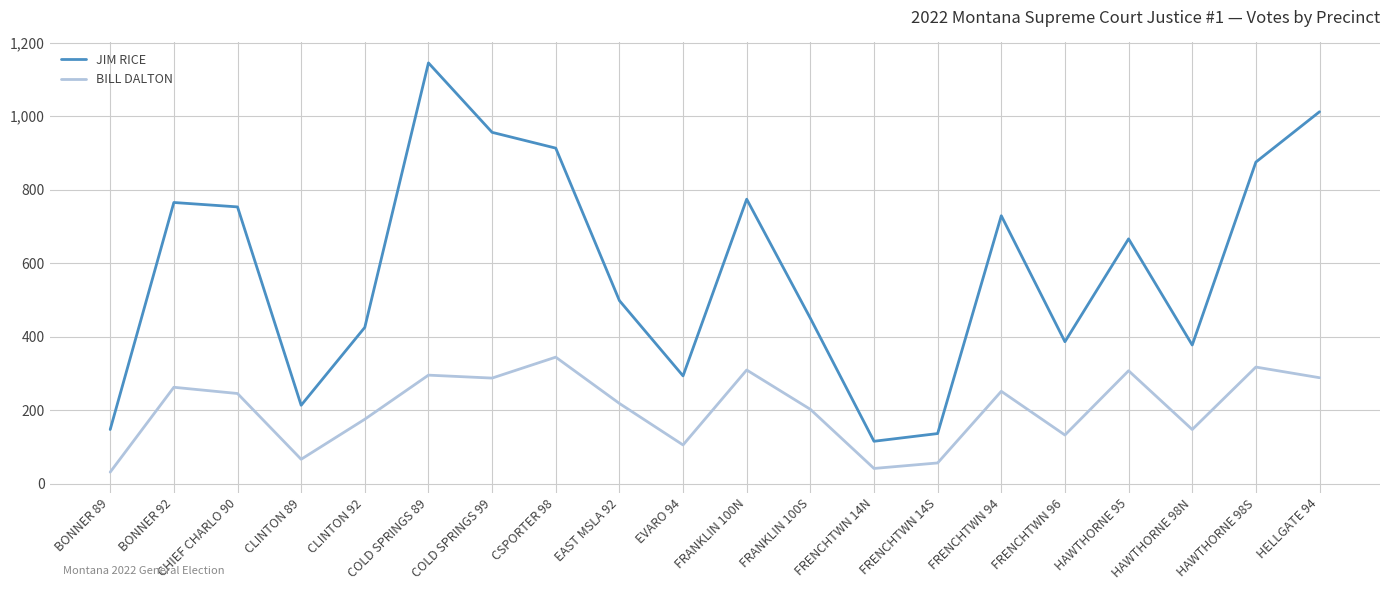

Does the chart have visible grid lines?

Yes